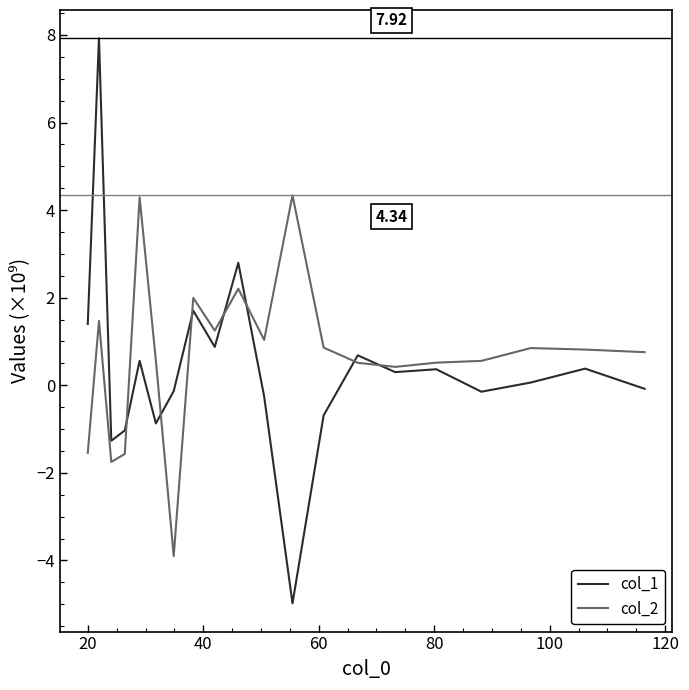

Which series has the widest spread of values?

col_1